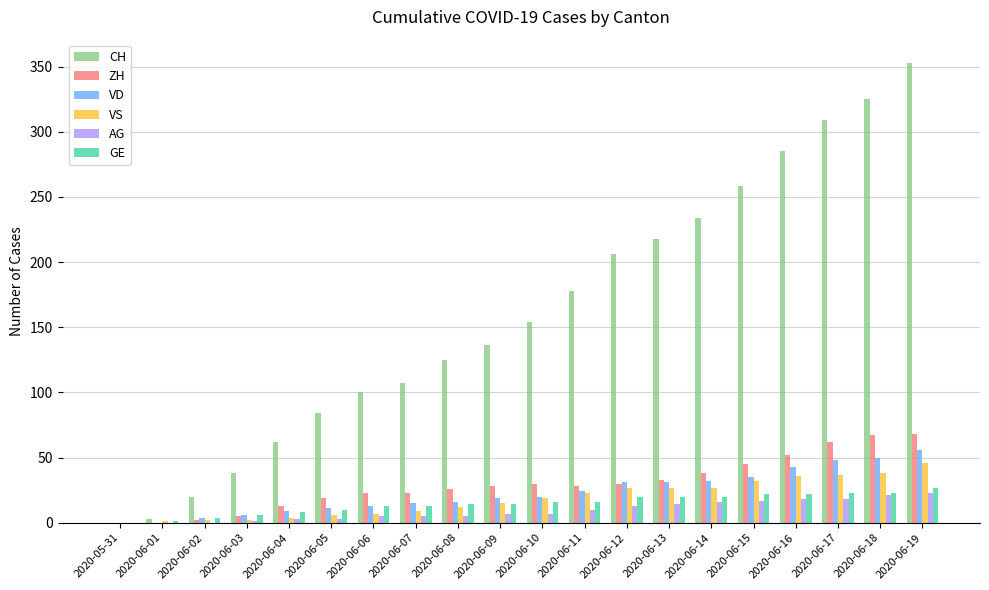

How many groups of bars are there?

20